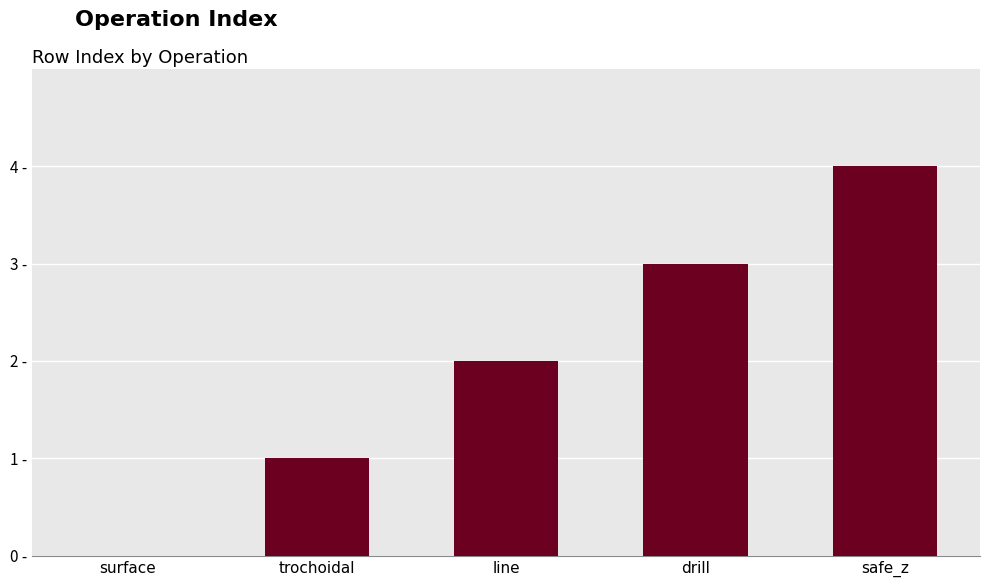

What is the sum of the values at safe_z and surface?

4